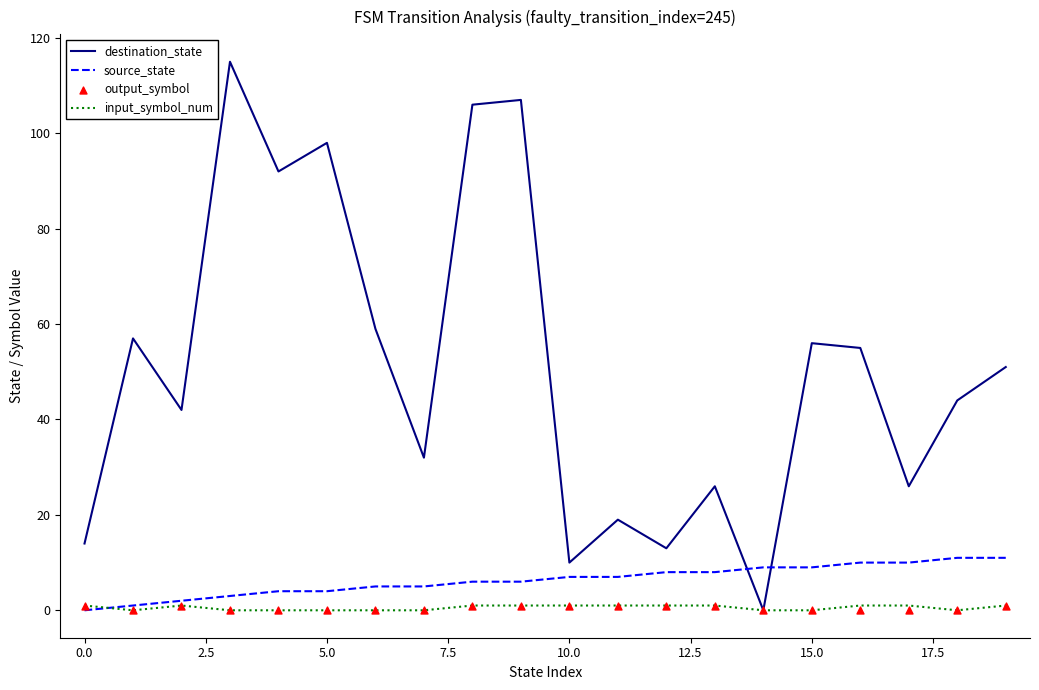

What are all the series names shown in the legend?

destination_state, source_state, input_symbol_num, output_symbol